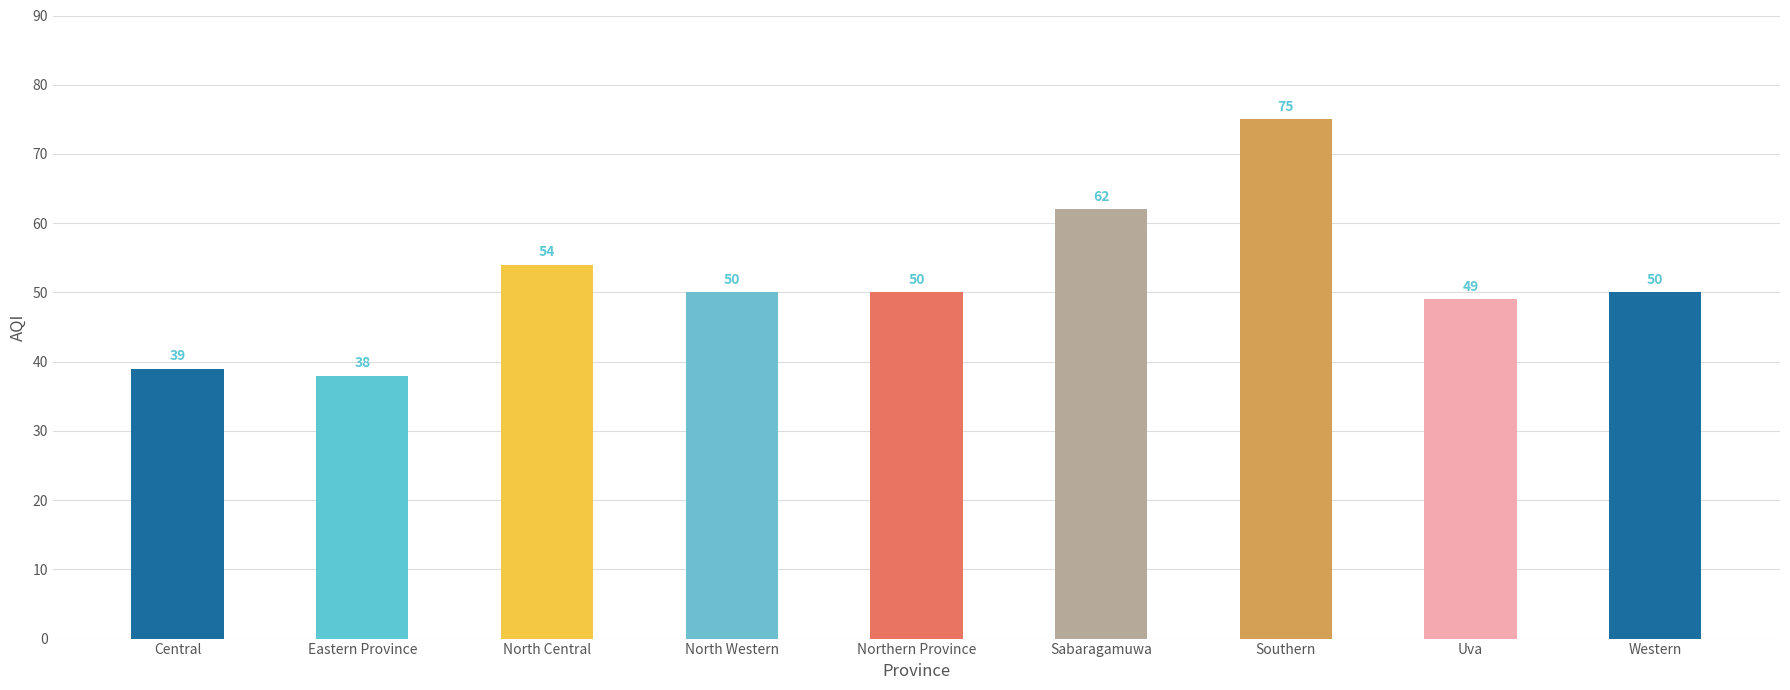

What is the average value?

52